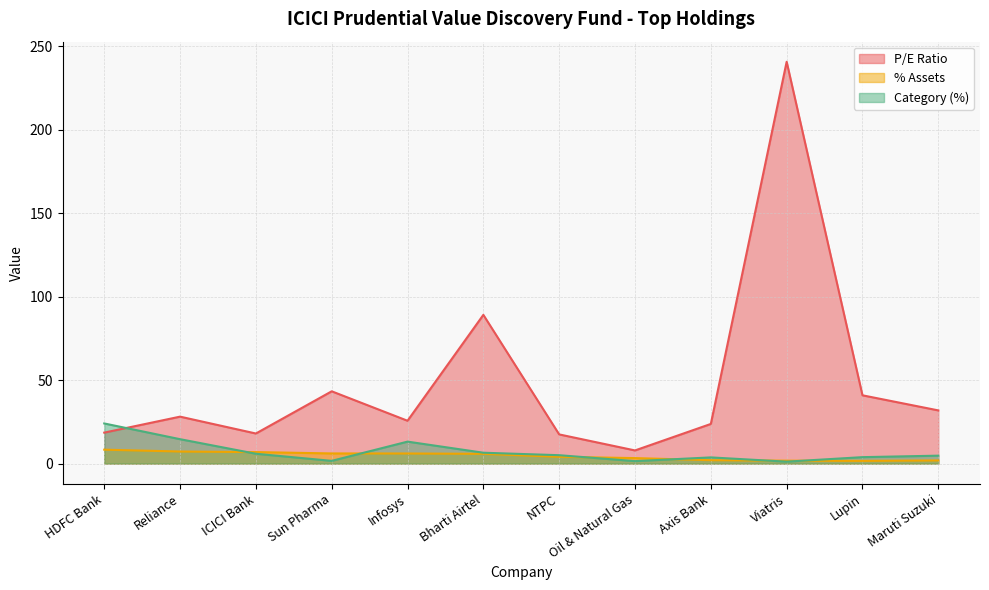

How many lines are shown in the chart?

3